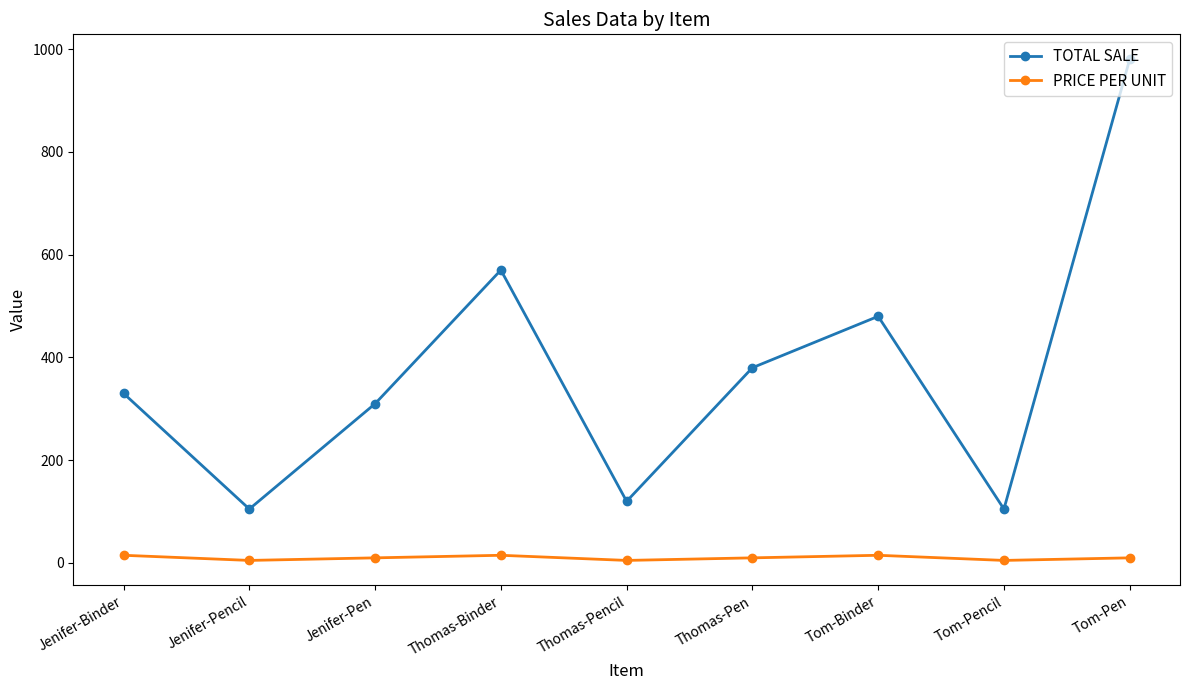

What is the total value across all series at Thomas-Binder?

585